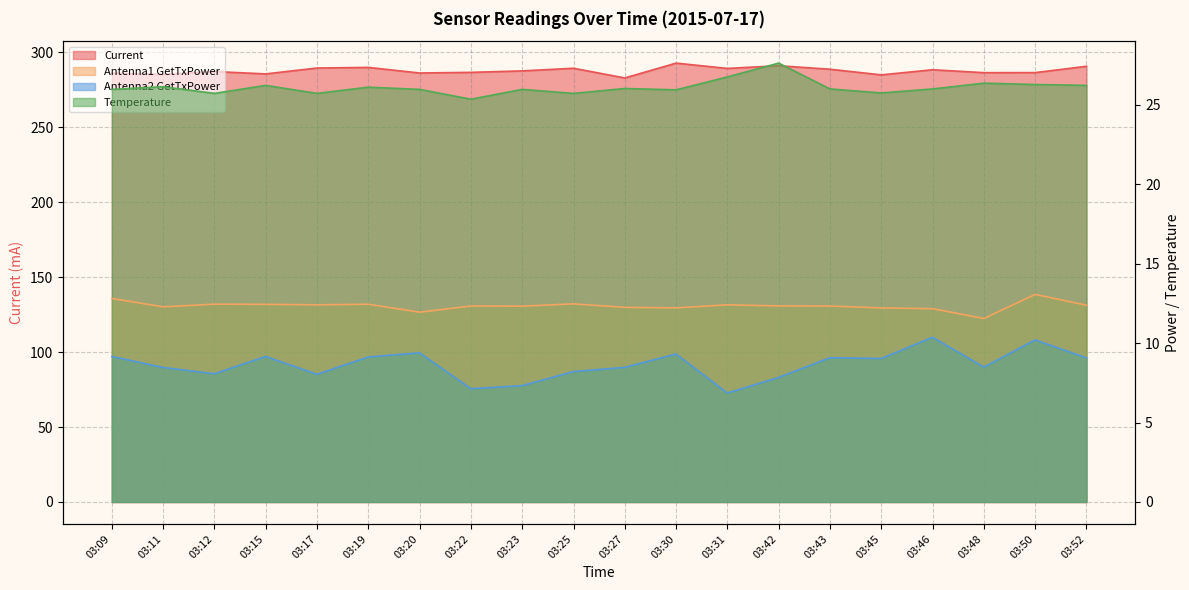

What are all the series names shown in the legend?

Current, Antenna1 GetTxPower, Antenna2 GetTxPower, Temperature